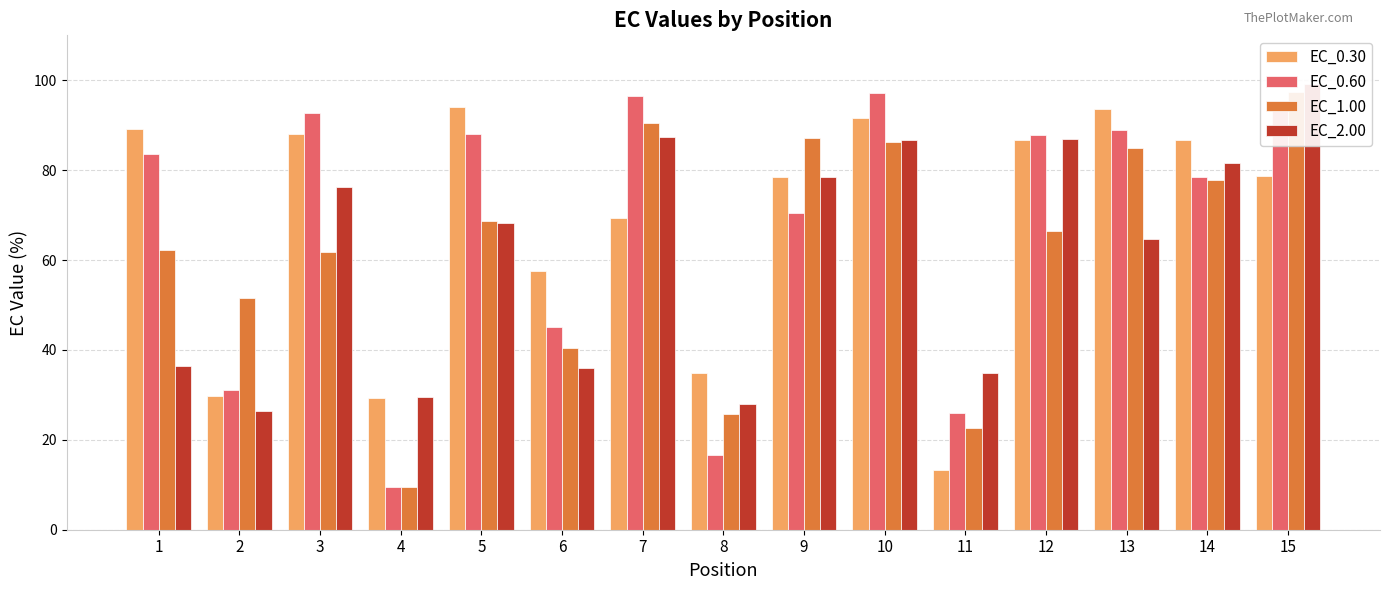

Read the EC_0.60 value at 11.

26.0